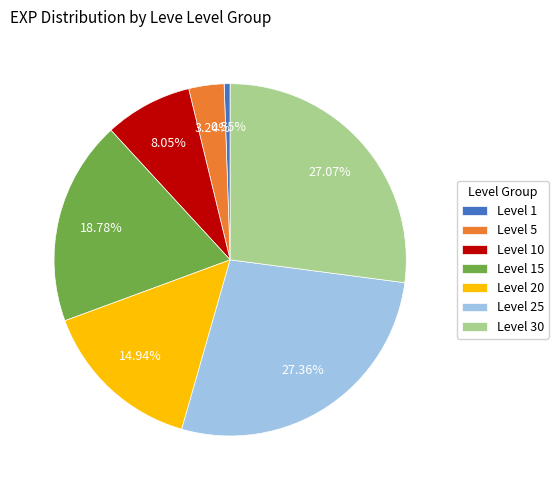

Does any single category account for the majority?

No